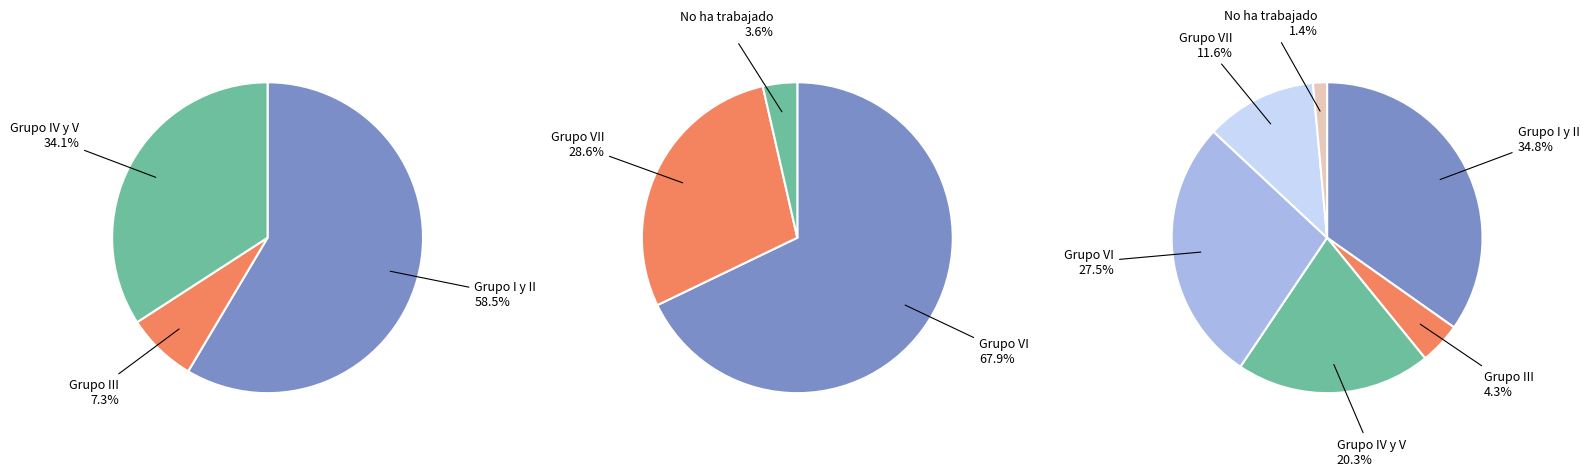

How many slices are in this pie chart?

7